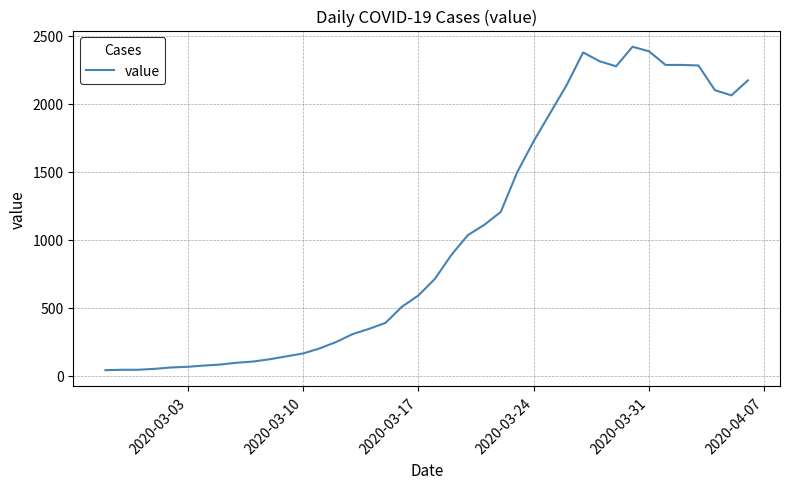

What is the minimum value shown in the chart?

40